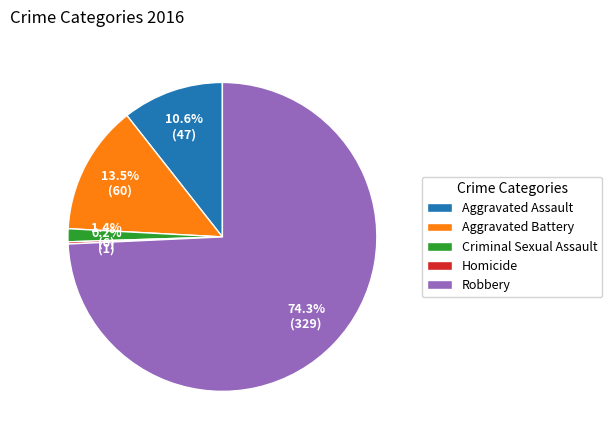

Does Aggravated Battery account for over 50% of the chart?

No